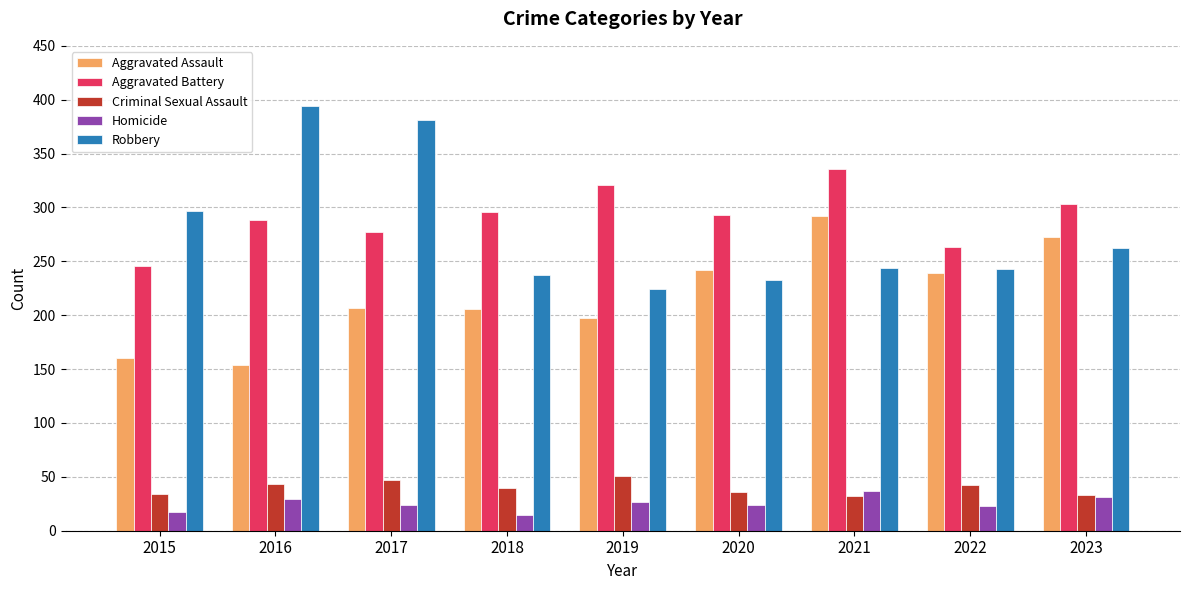

What is the total value across all series at 2016?

908